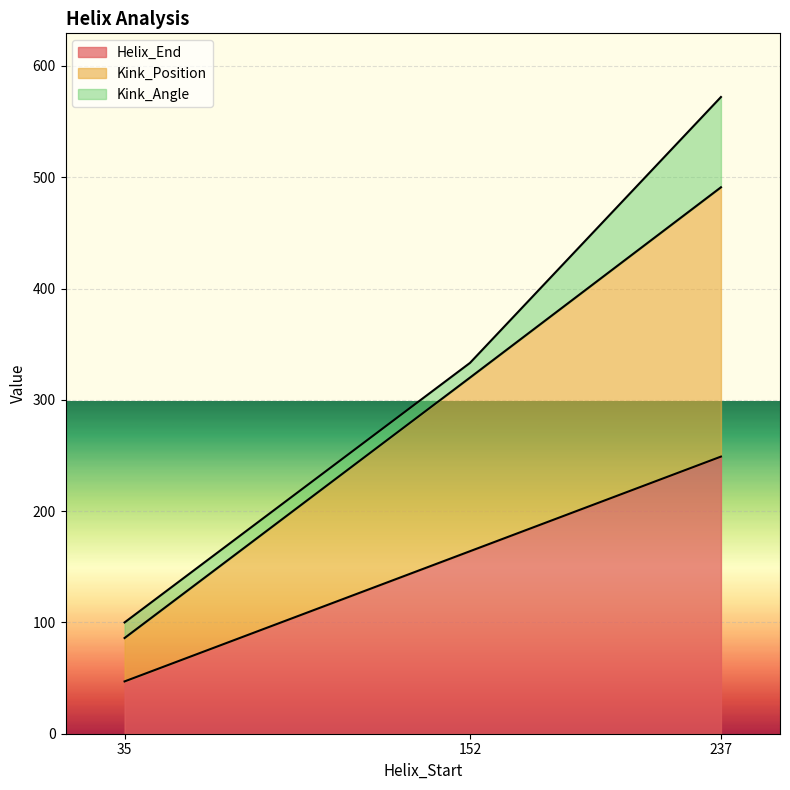

At how many categories does at least one series exceed 483?

1